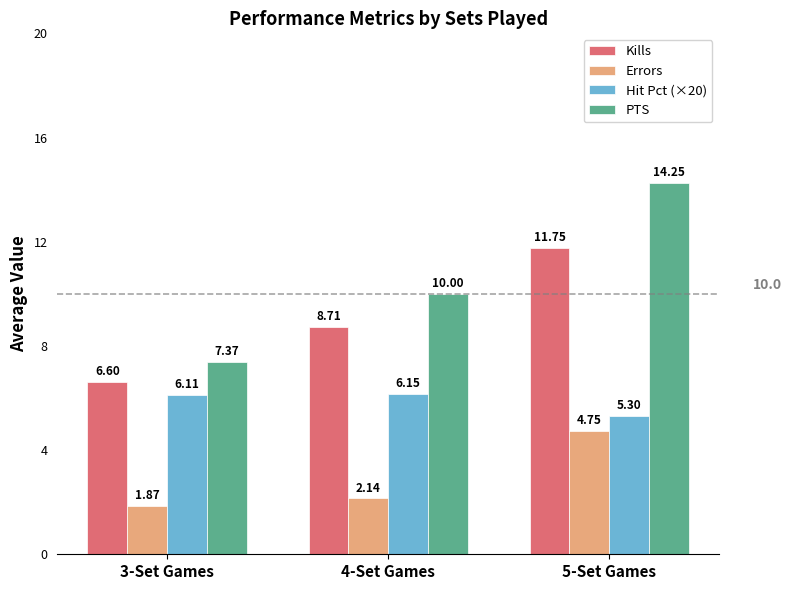

What is the difference between the maximum and minimum values in the PTS series?

6.9